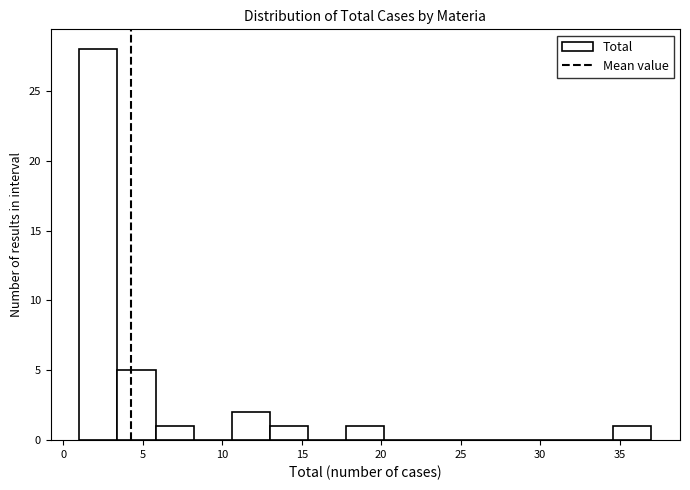

Over which range of the x-axis is the bar tallest?

1.0 to 3.4